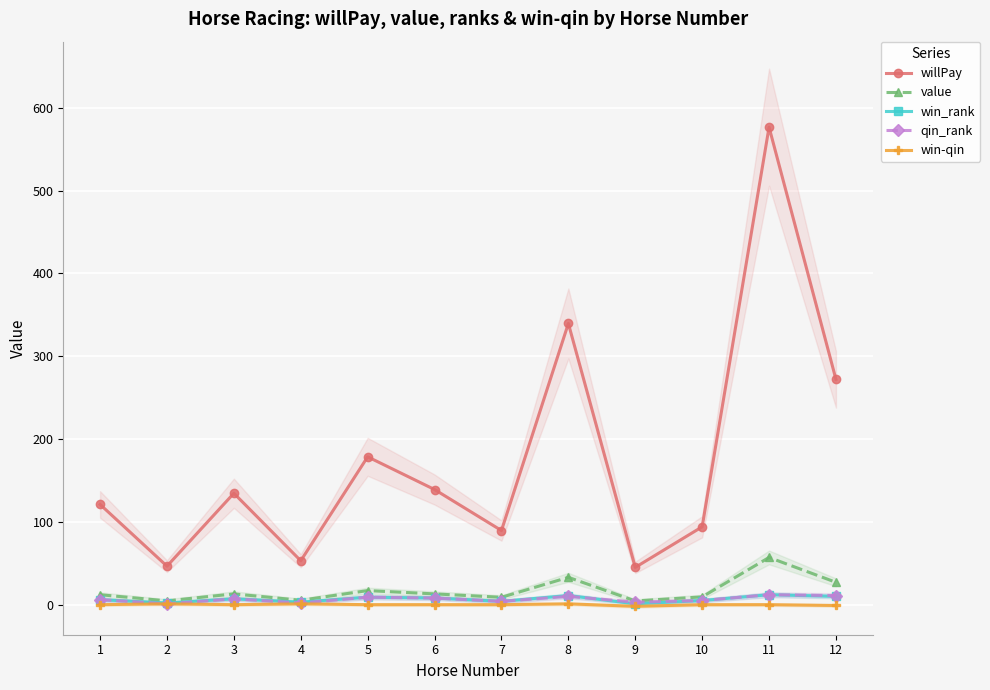

What is the value of the value point at the 1st from the left?

12.0